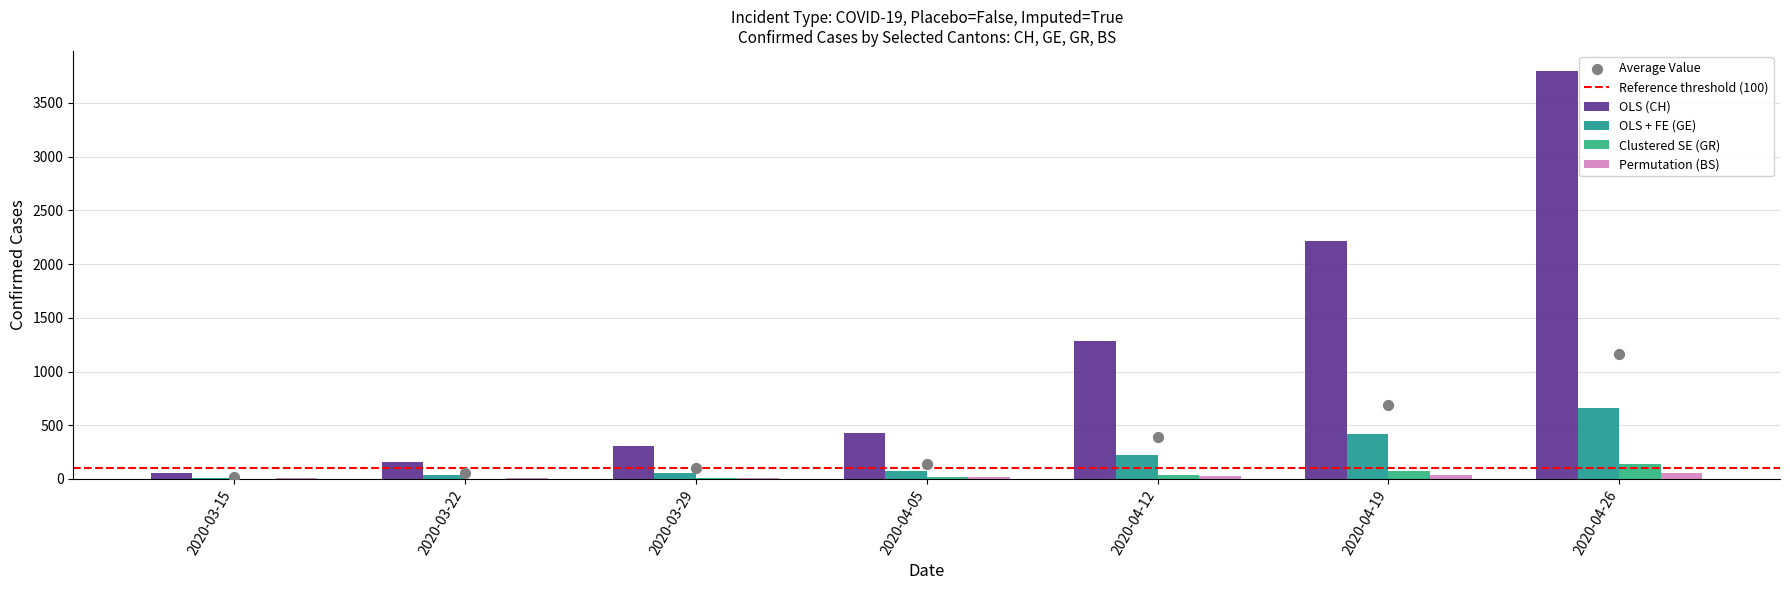

Which series has the largest total across all categories?

OLS (CH)